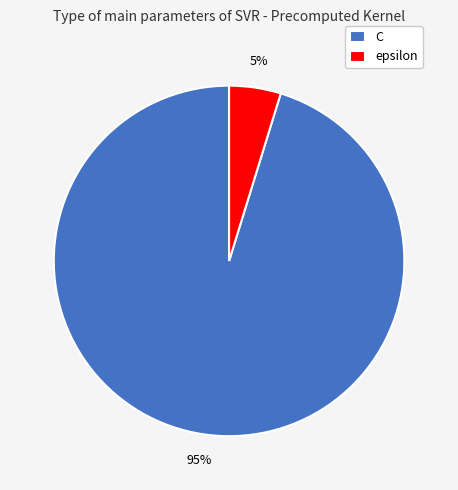

To the nearest percent, what percentage of the pie is epsilon?

5%